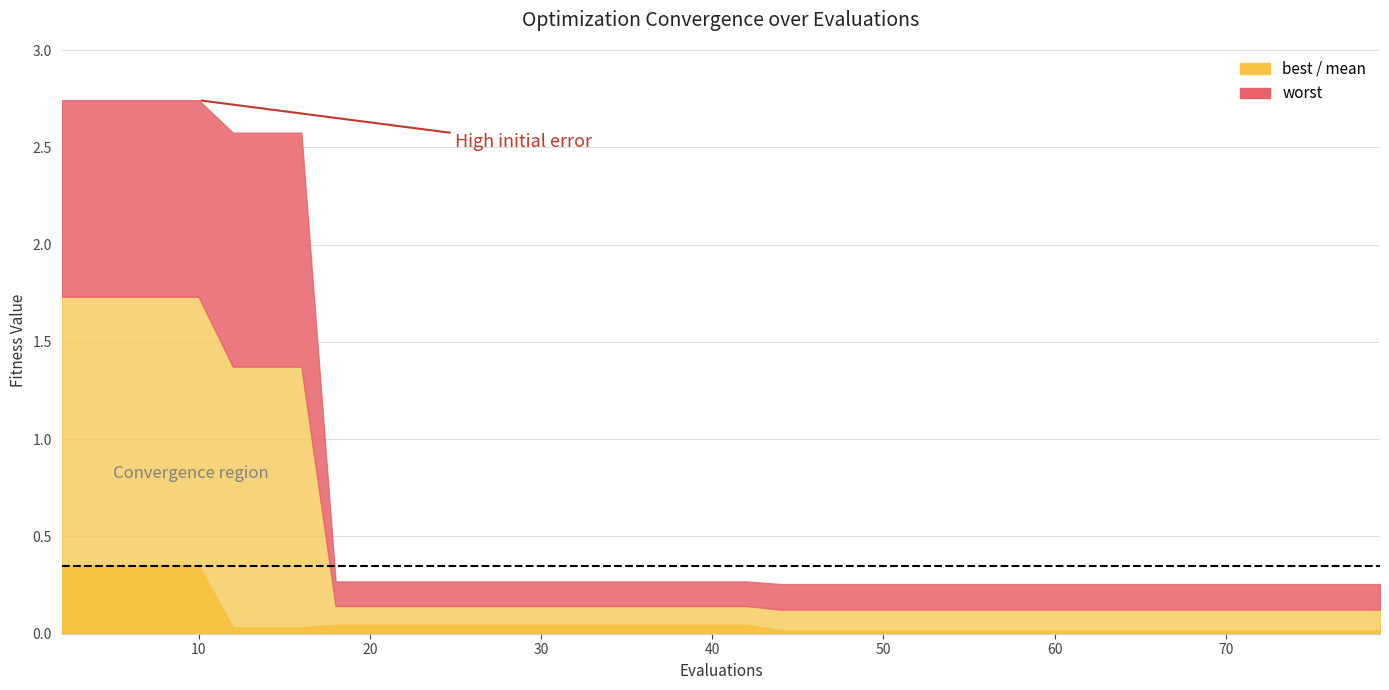

What is the value of the mean point at the 29th from the left?

0.1